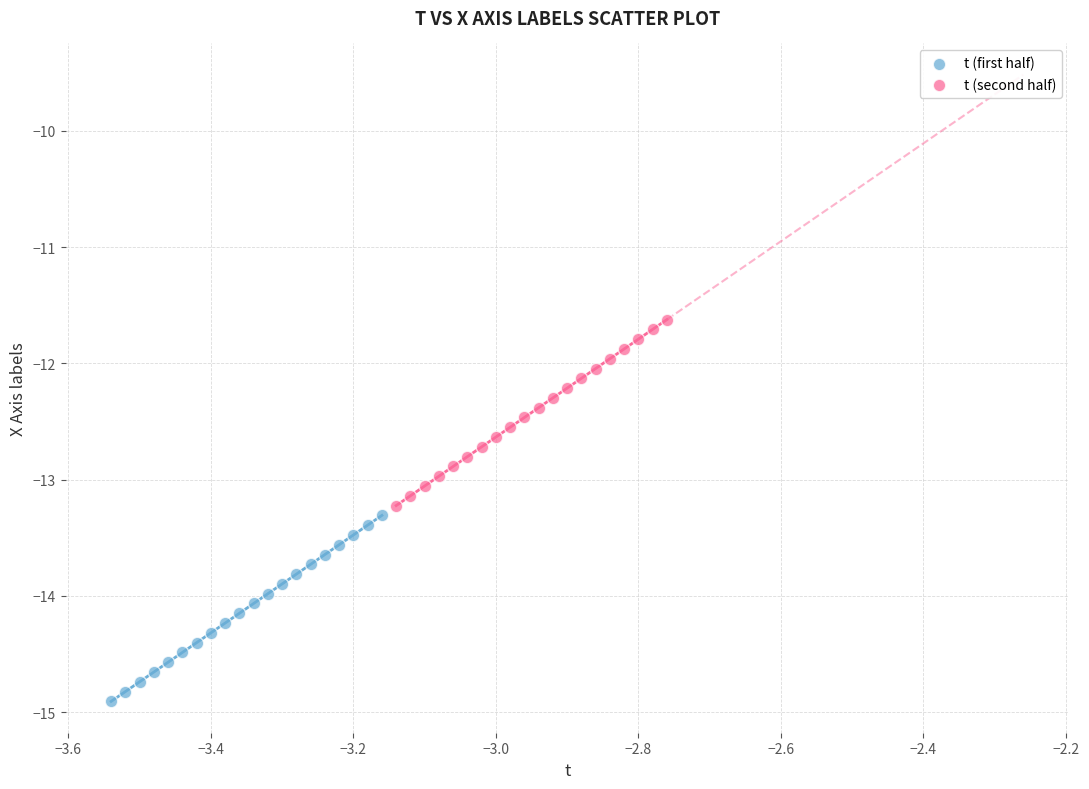

Which series reaches the minimum Y coordinate?

t (first half)